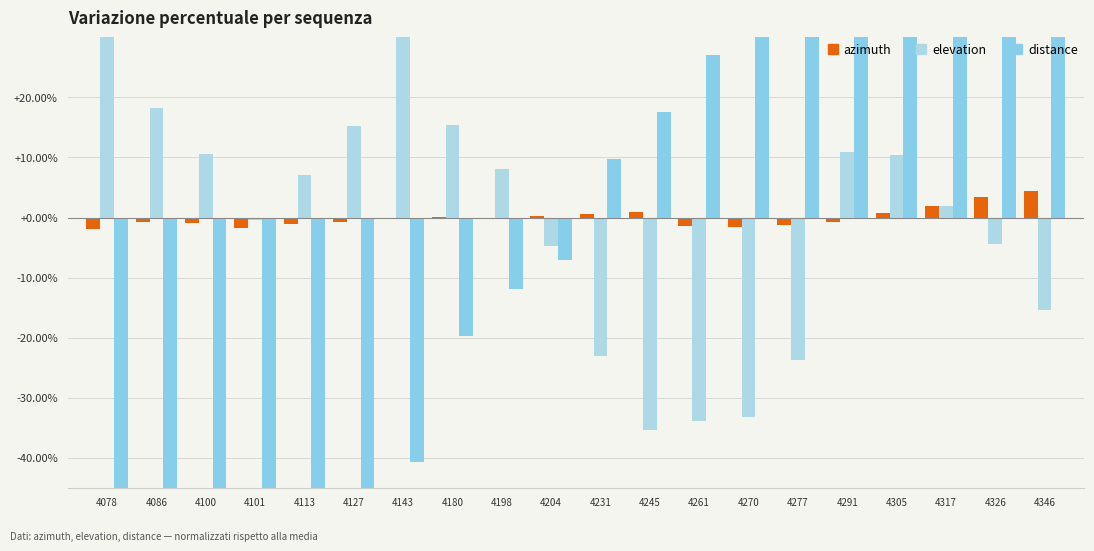

List the series in order of their peak value, lowest first.

azimuth, elevation, distance